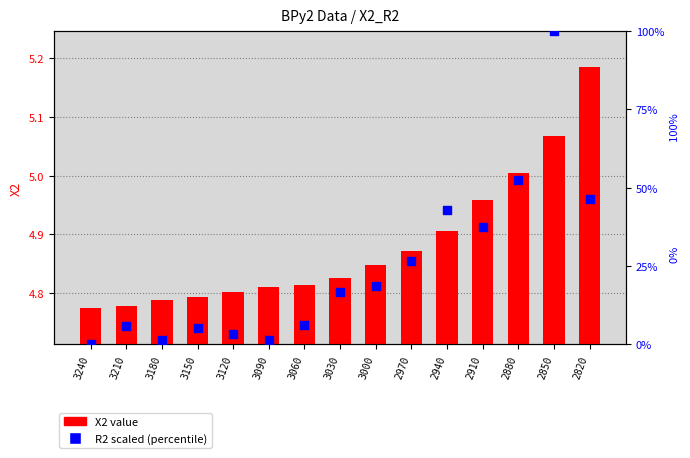

Which series contains the highest Y value?

R2 scaled (0-100%)